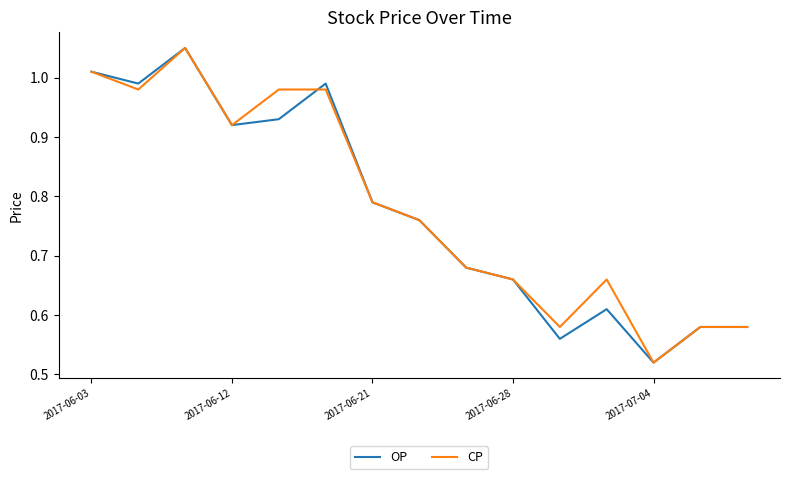

What are all the series names shown in the legend?

OP, CP